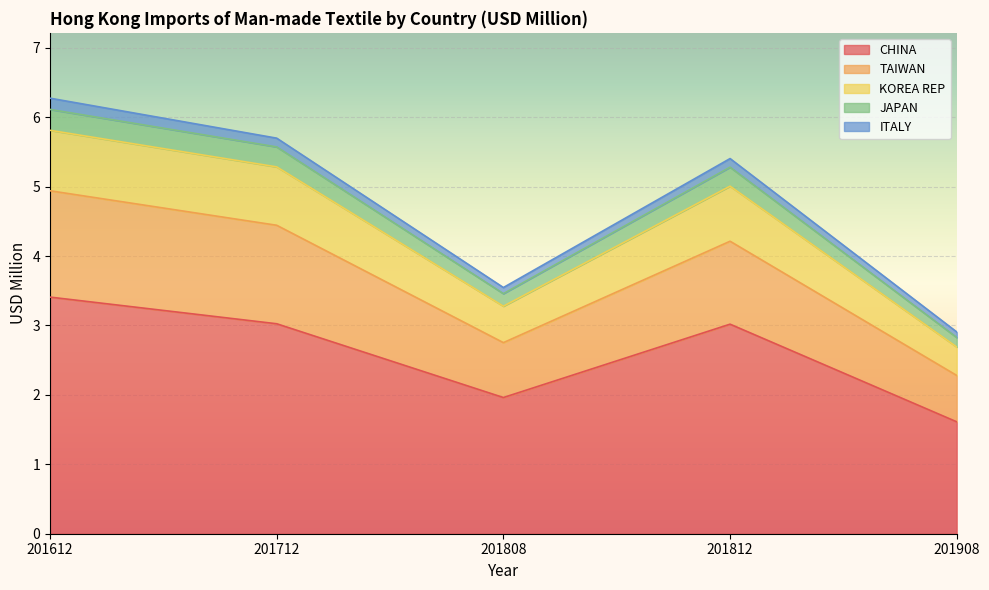

At which label does CHINA reach its peak?

201612